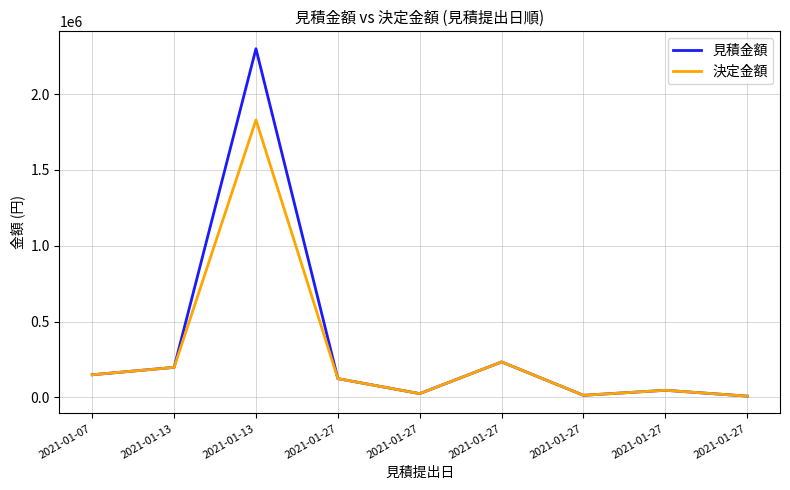

Where is the first local maximum for 決定金額?

2021-01-13